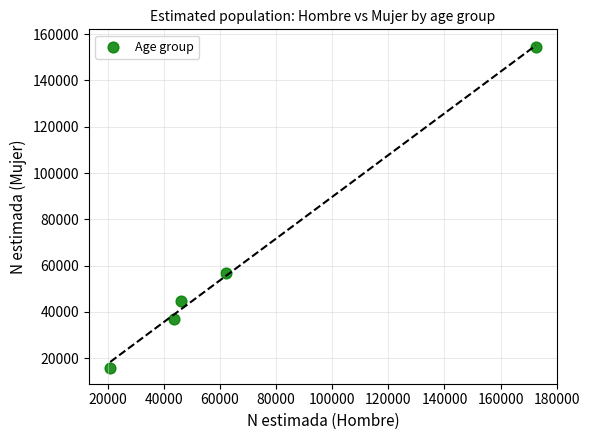

What Y value in the scatter plot is closest to 85177?

56822